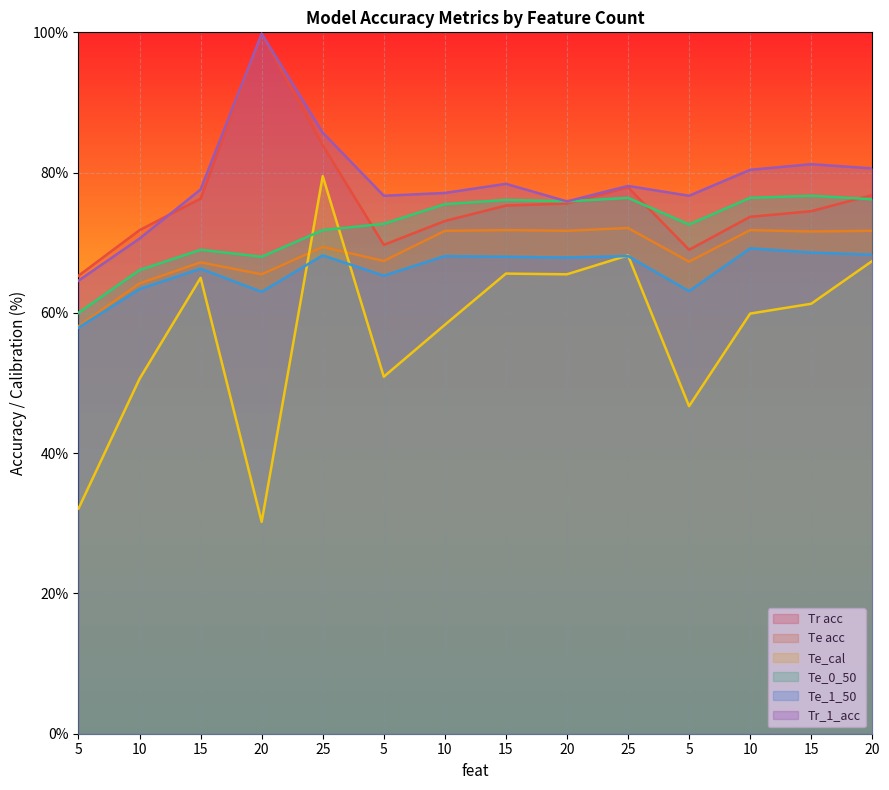

How many data points does each series have?

14